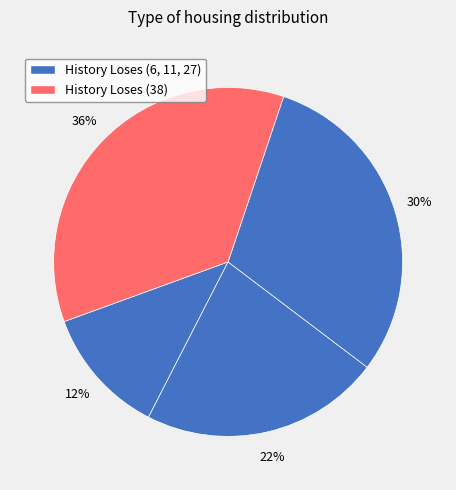

How many segments does this pie chart have?

4